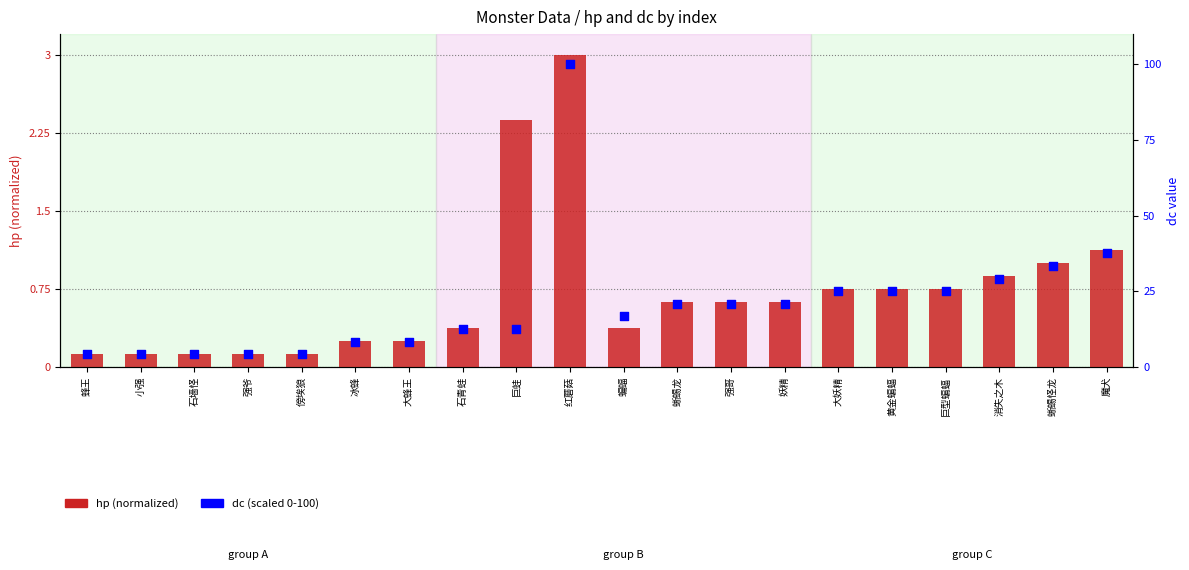

What are all the series names shown in the legend?

hp (normalized), dc (scaled 0-100)